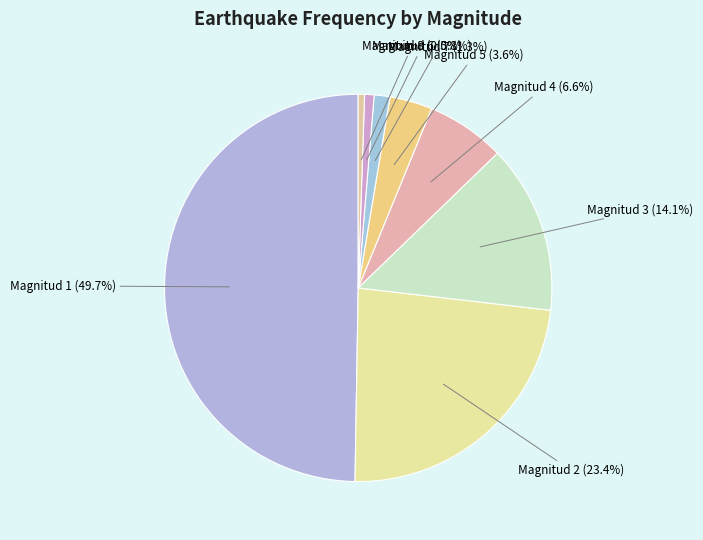

Rank the categories by value from highest to lowest.

Magnitud 1, Magnitud 2, Magnitud 3, Magnitud 4, Magnitud 5, Magnitud 7, Magnitud 6, Magnitud 8